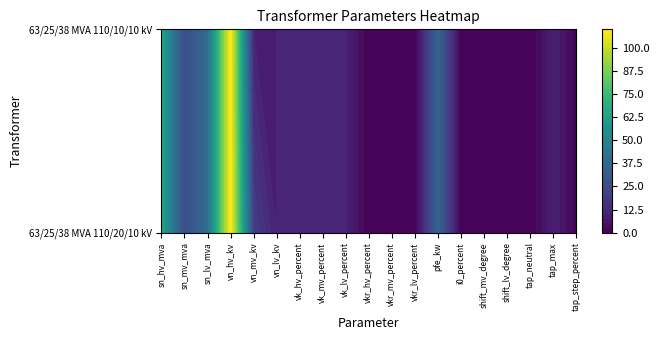

Is it true that 63/25/38 MVA 110/10/10 kV equals 0.6 at 11?

False